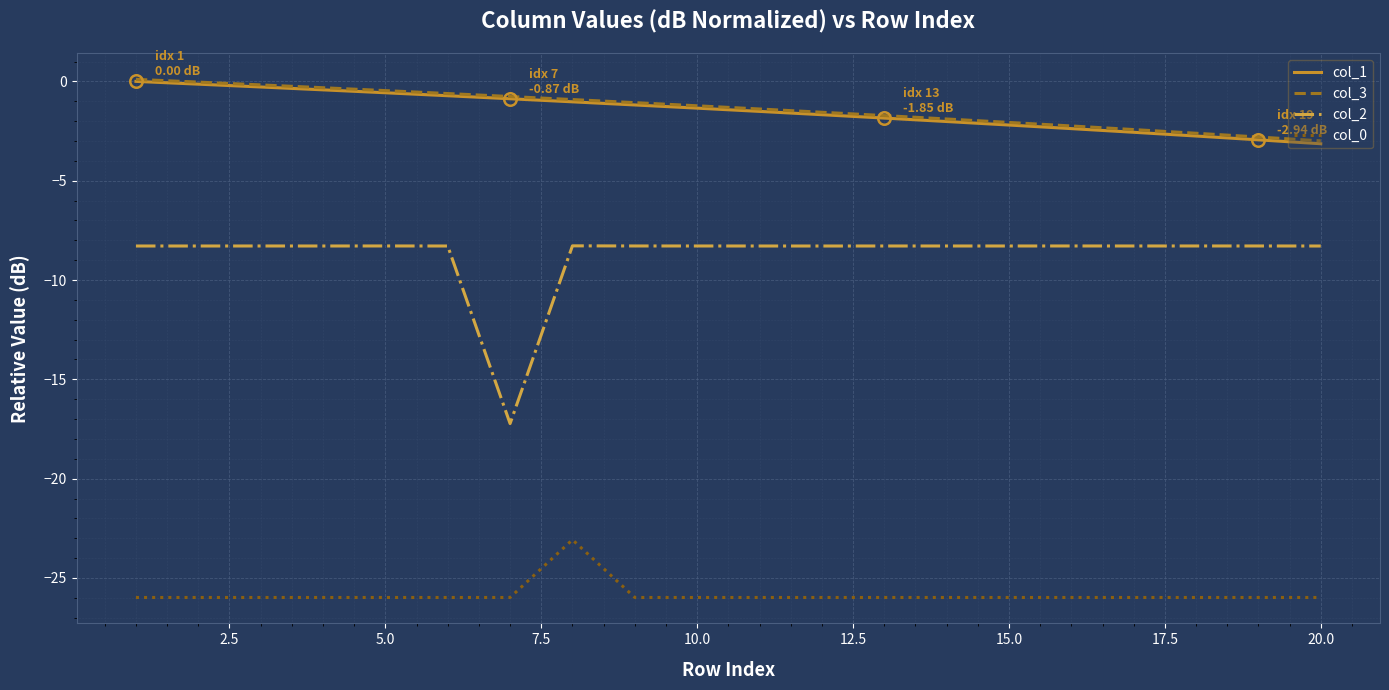

Which series has the widest spread of values?

col_2